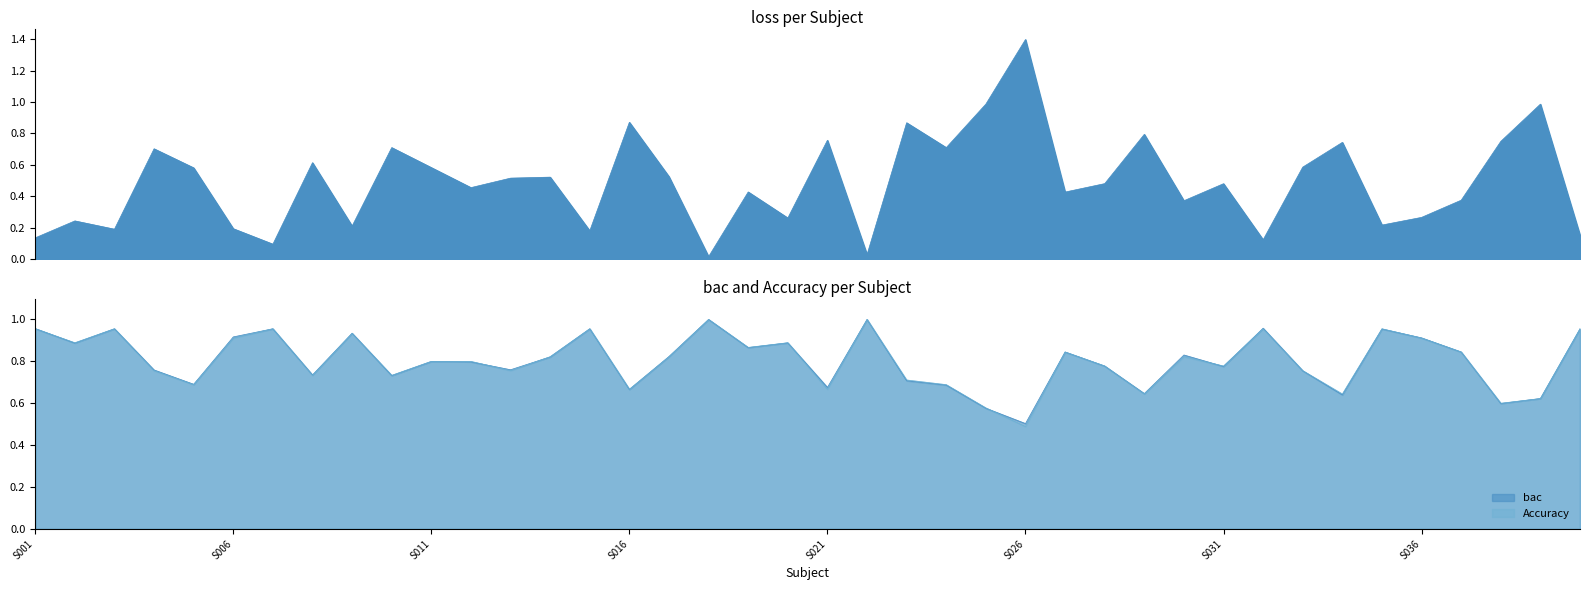

How many intersections are there between loss and Accuracy?

12